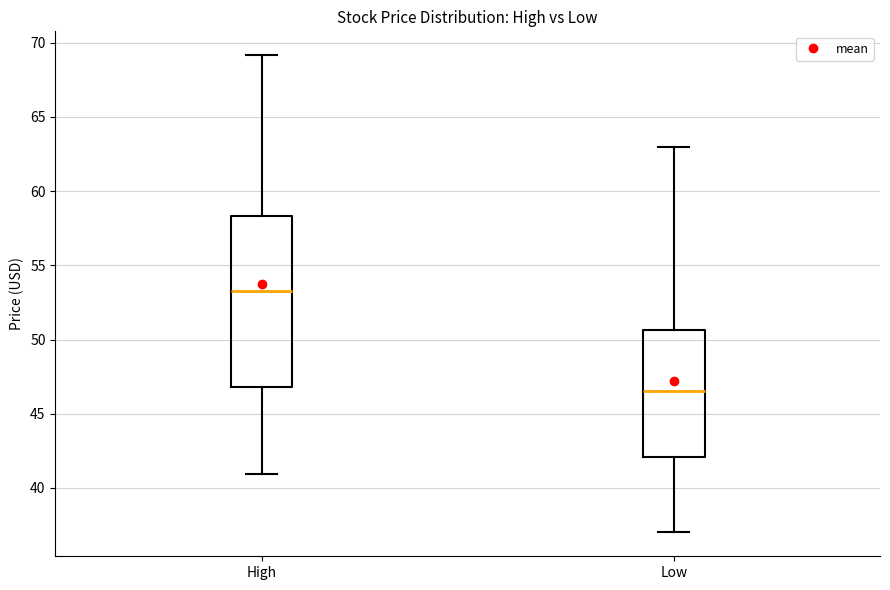

Which box is the tallest, from its lower edge to its upper edge?

High